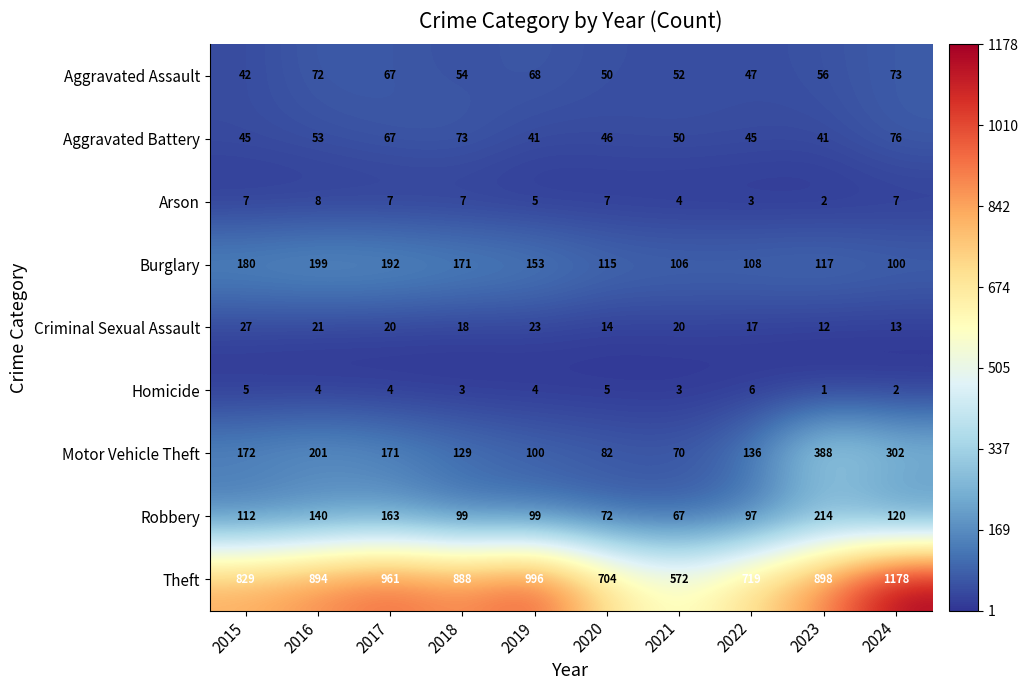

What is the difference between the Motor Vehicle Theft values at 2024 and 2018?

173